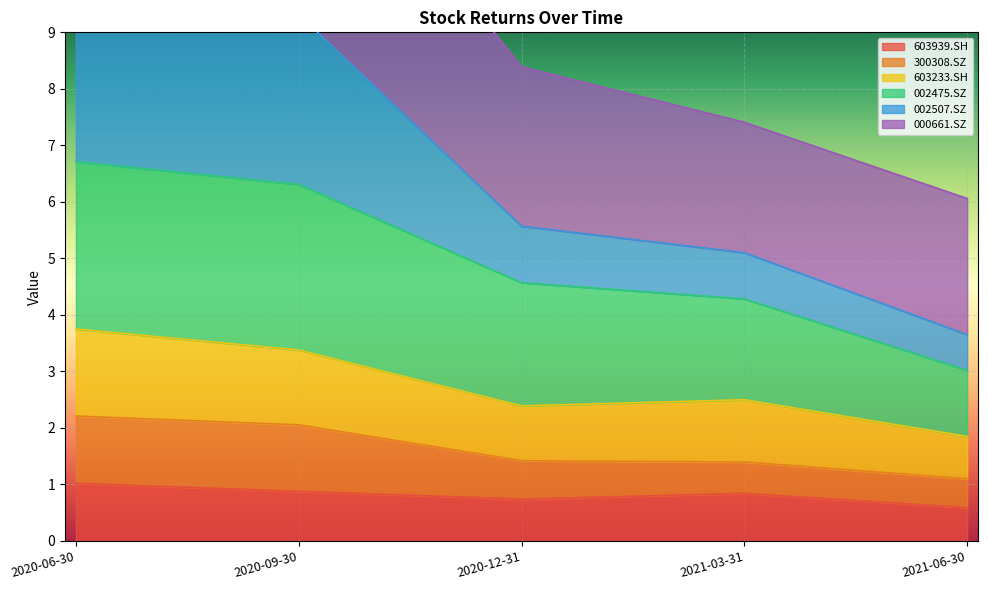

True or false: 603939.SH has a value of 0.2 at 2020-09-30.

False